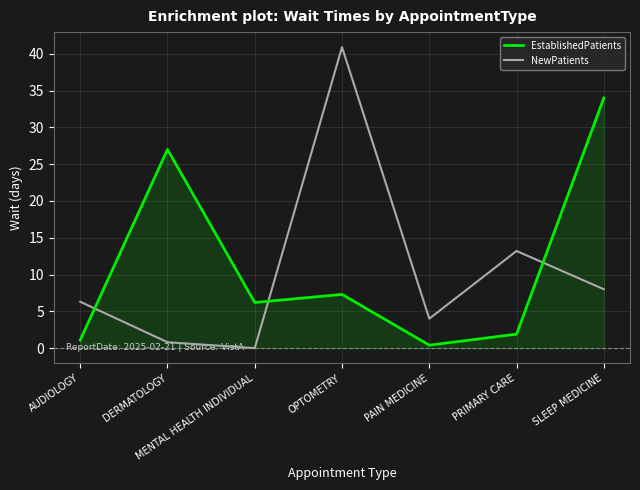

How many lines are shown in the chart?

2